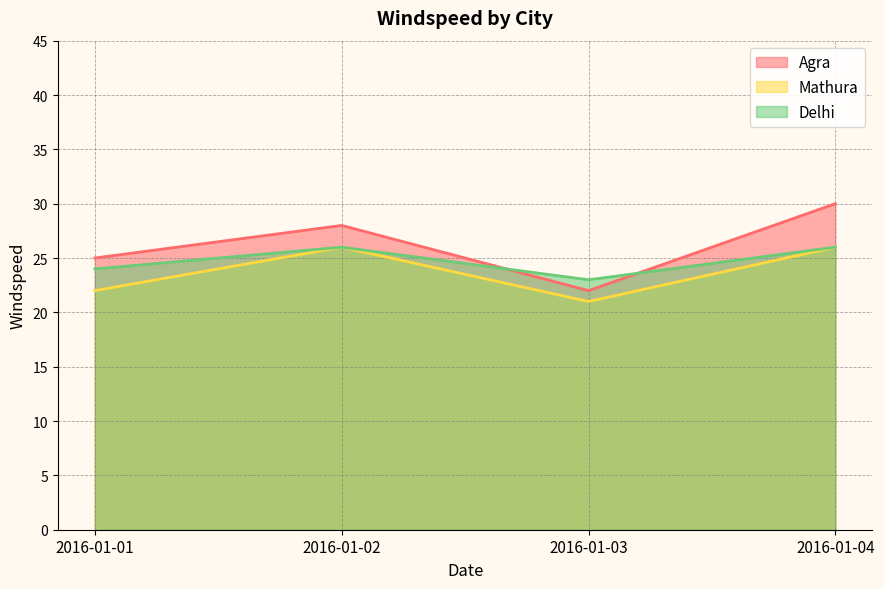

True or false: Mathura and Agra cross at least once.

False